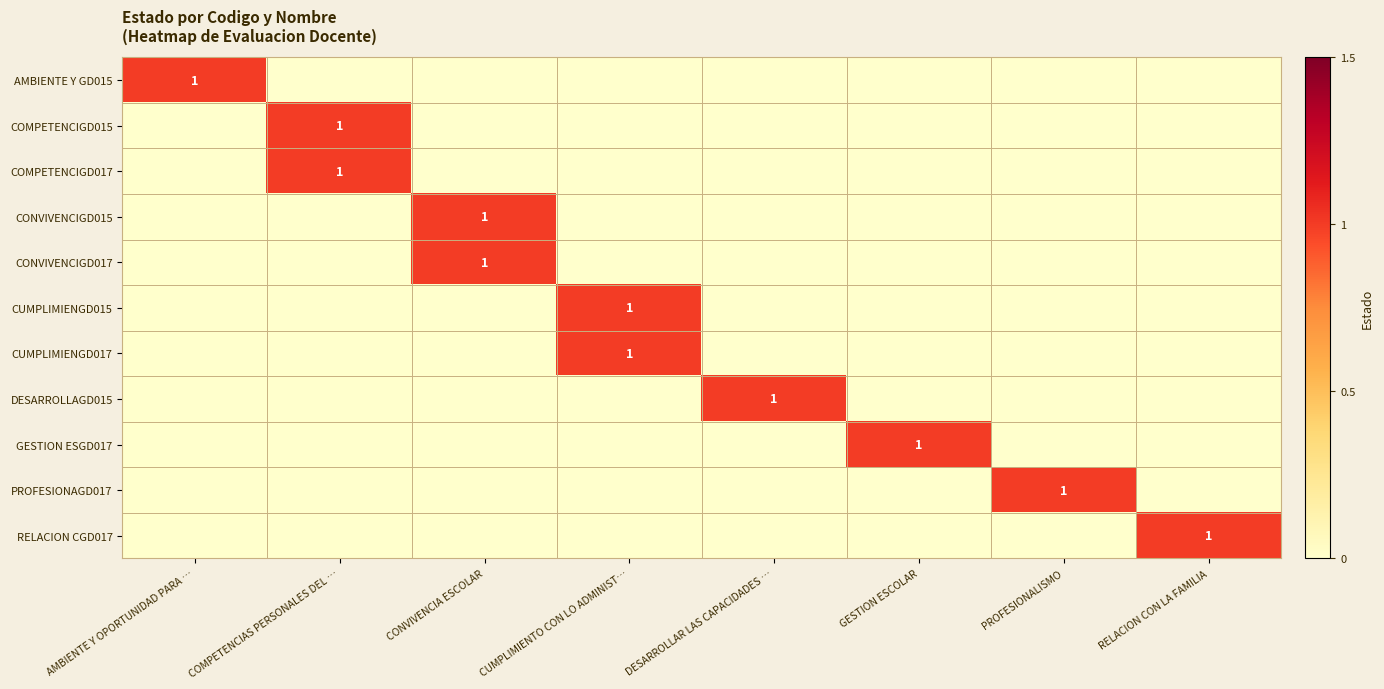

The GESTION ESGD017 series shows 1 at GESTION ESCOLAR. True or false?

True